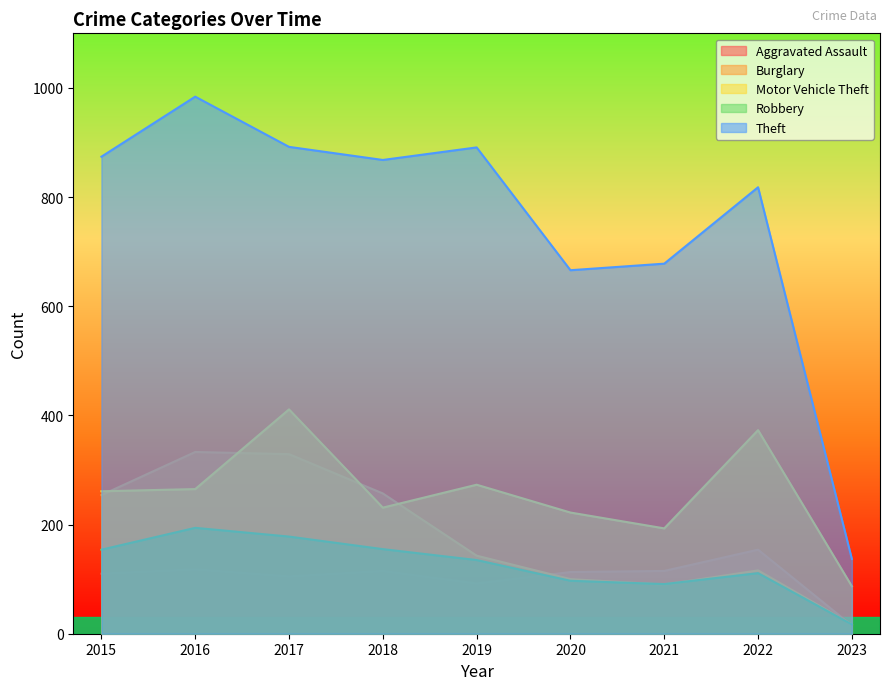

At which label does Theft first exceed 868?

2015